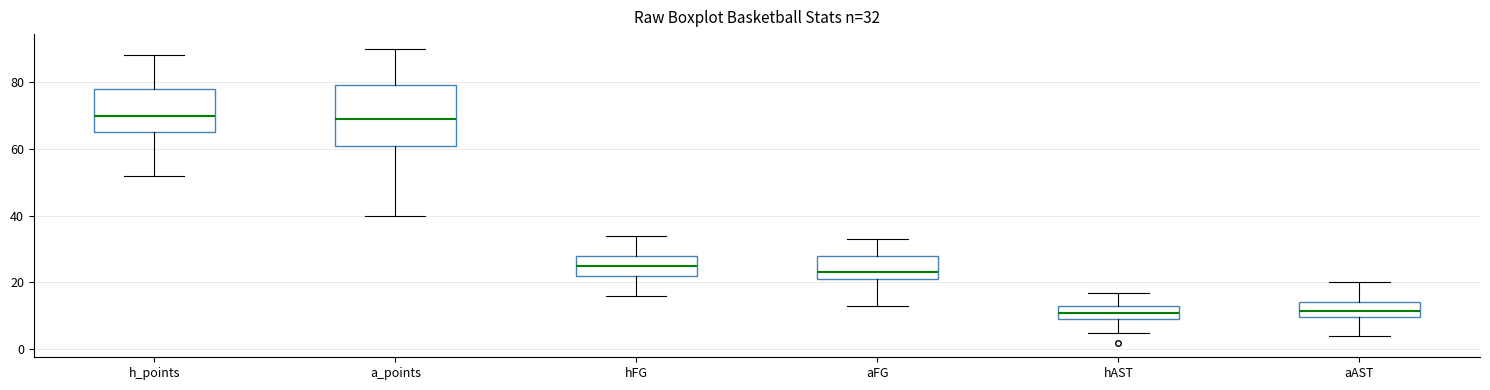

Which box is the tallest, from its lower edge to its upper edge?

a_points